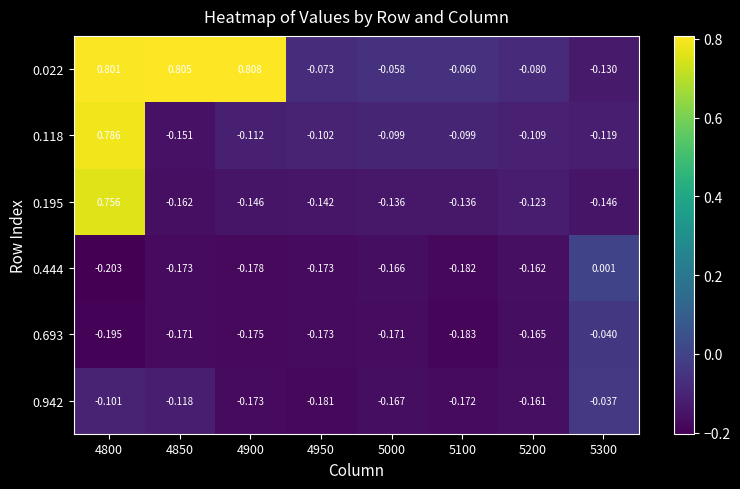

How many distinct data groups are displayed?

6